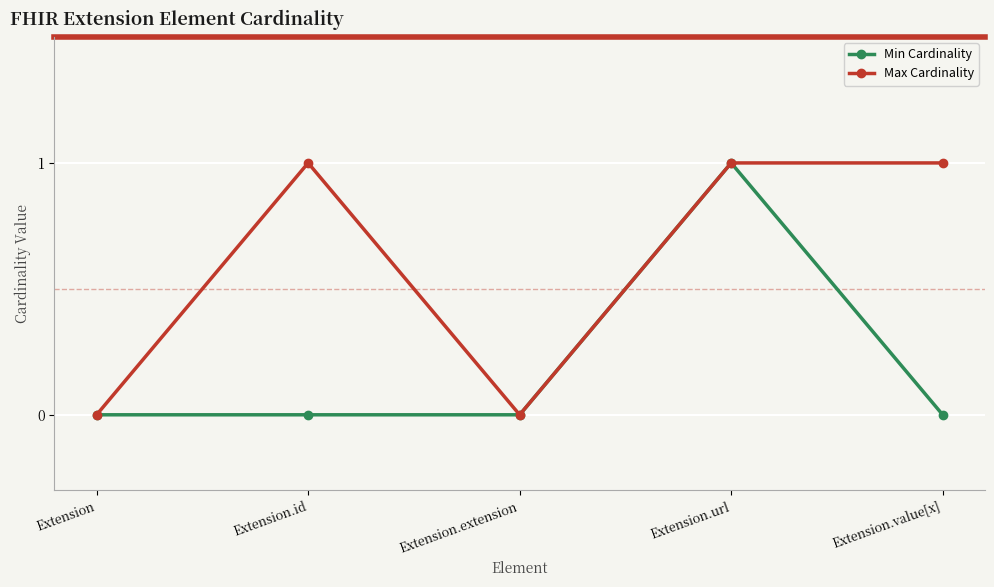

How many values in the Max Cardinality series are below 1?

2